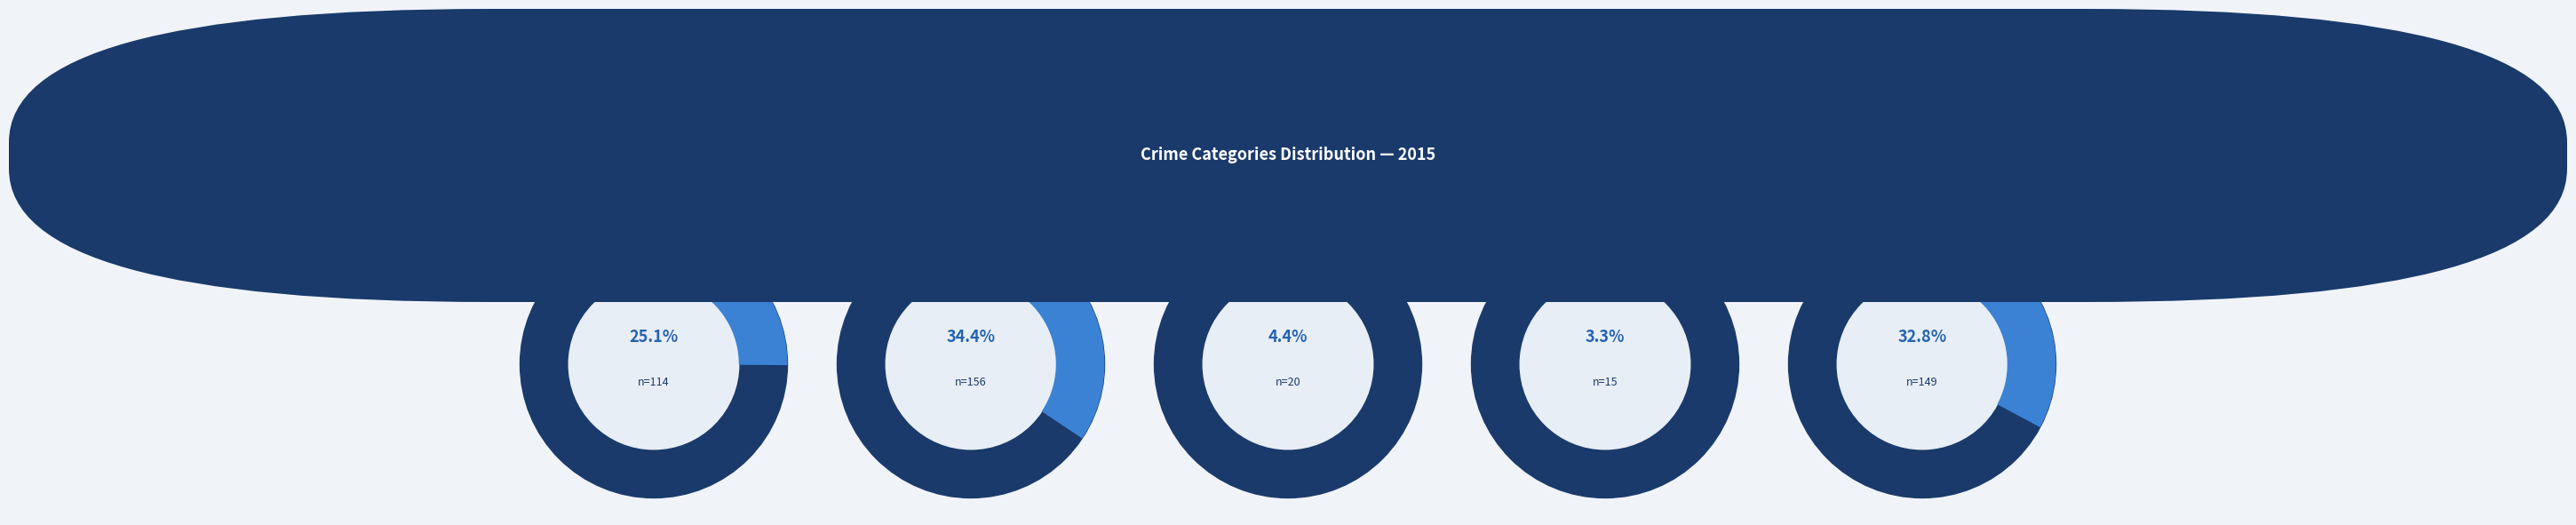

Rank the categories by value from lowest to highest.

Homicide, Criminal Sexual Assault, Aggravated Assault, Robbery, Aggravated Battery